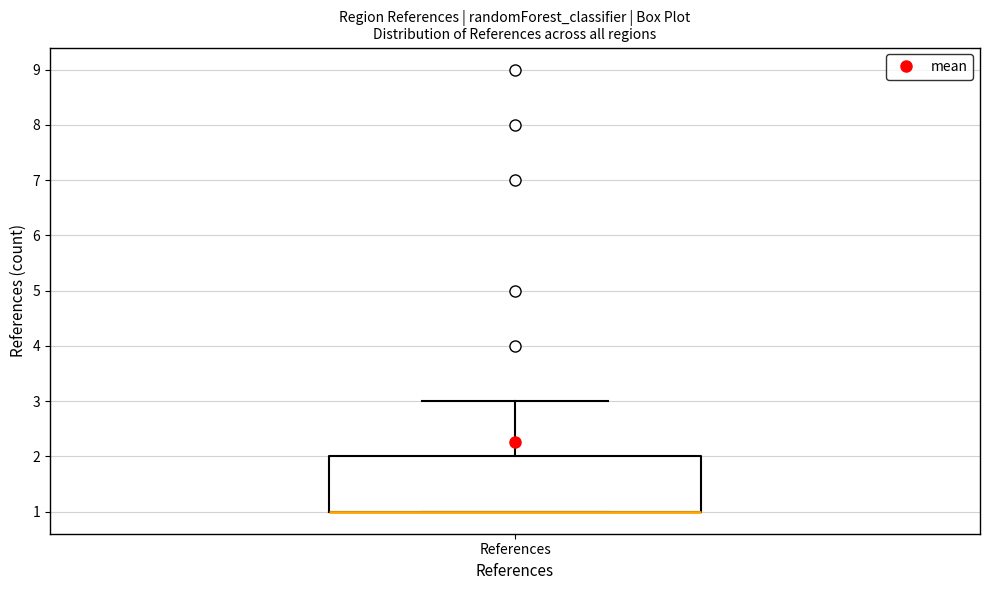

Read this box plot against the y-axis: the position of the median line, the range covered by the box, and the ends of both whiskers. The values are not printed on the chart, so give them approximately, as read against the axis.

median 1 (drawn on the box's lower edge), box 1 to 2, whiskers 1 to 3